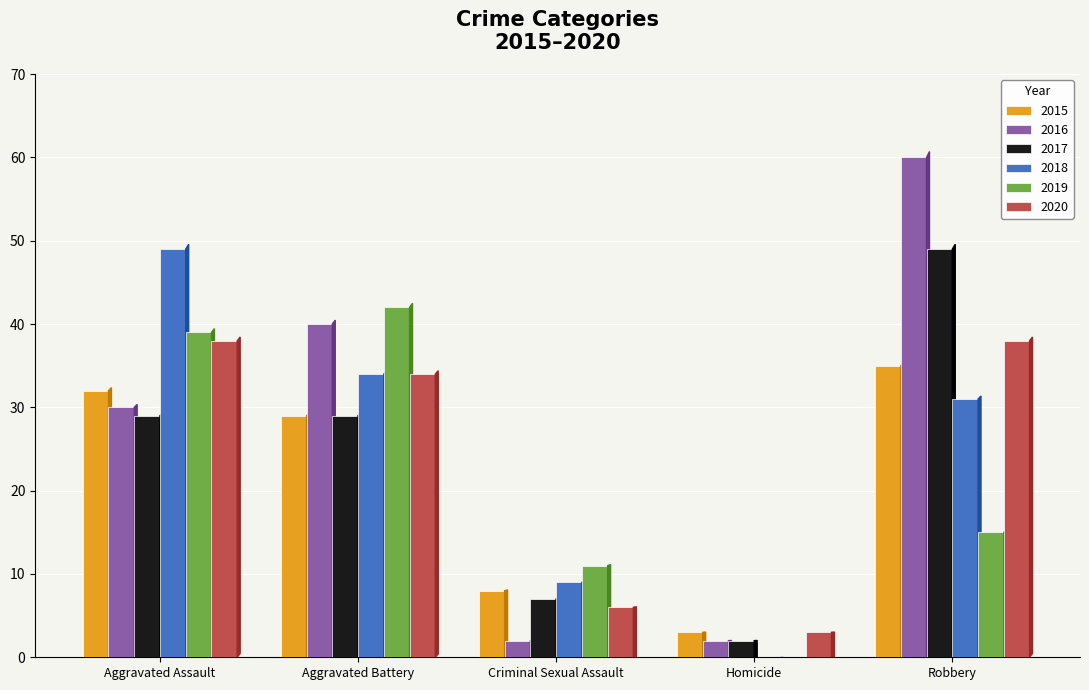

What is the approximate value of 2017 at Robbery?

49